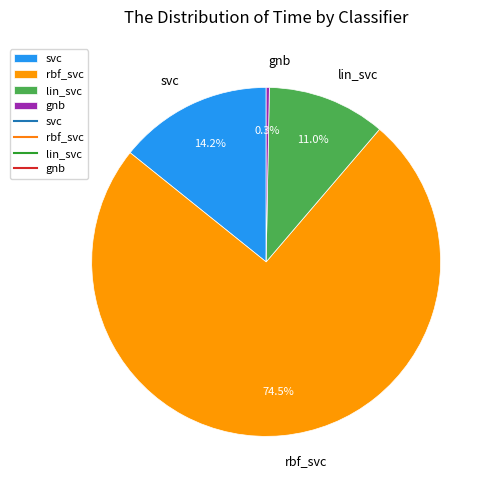

Does rbf_svc account for over 50% of the chart?

Yes